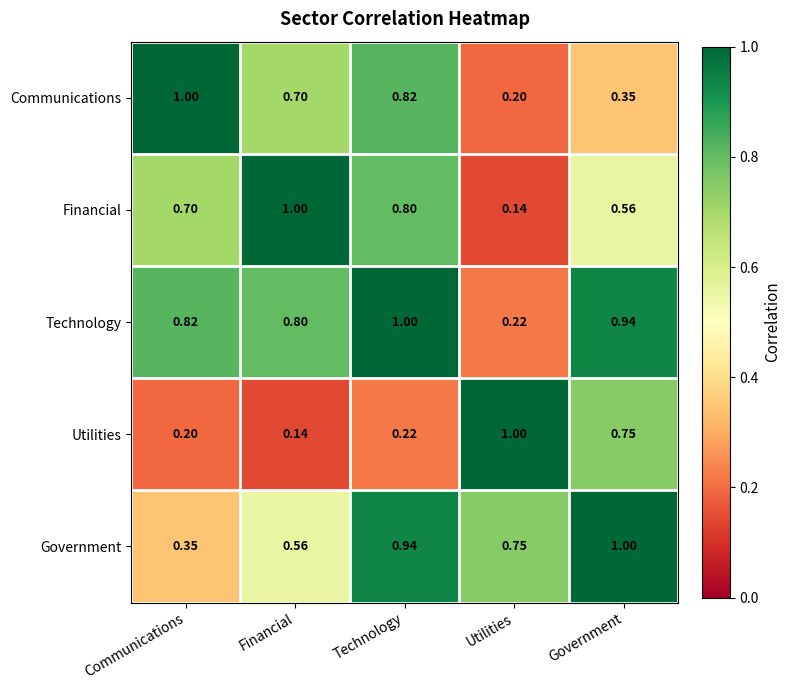

Where is Utilities nearest to the value 0?

Financial